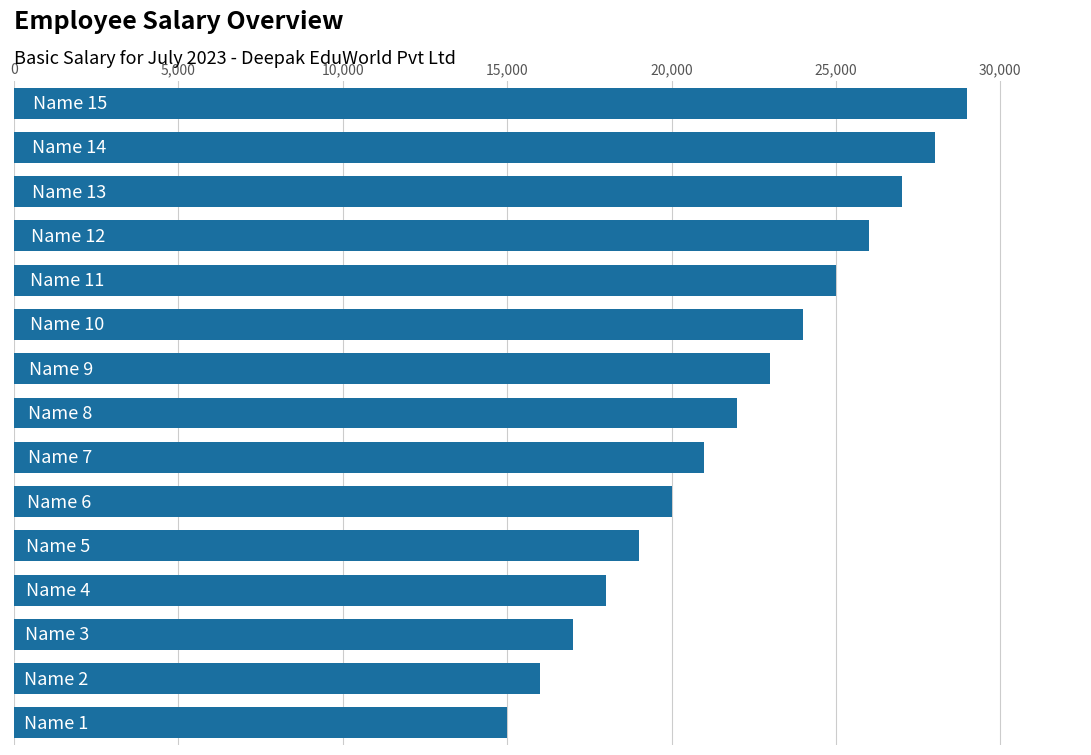

Are the bars grouped side by side (vs. stacked)?

No